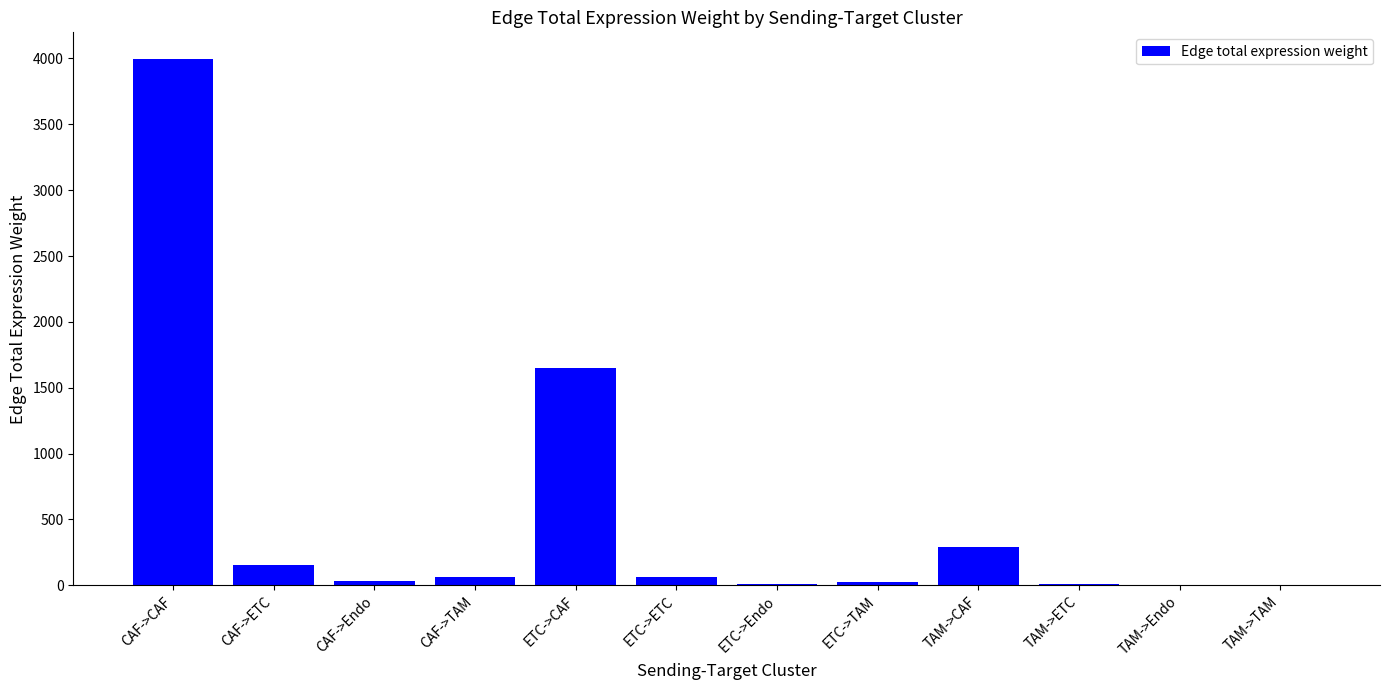

What is the difference between the values at ETC->TAM and CAF->Endo?

5.8